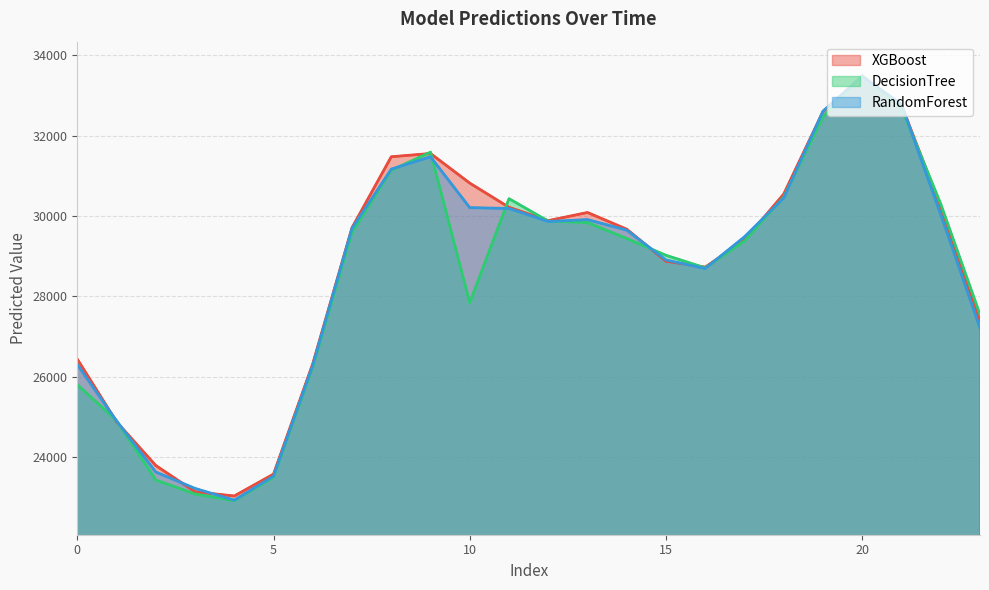

What is the maximum value shown in the chart?

33491.4